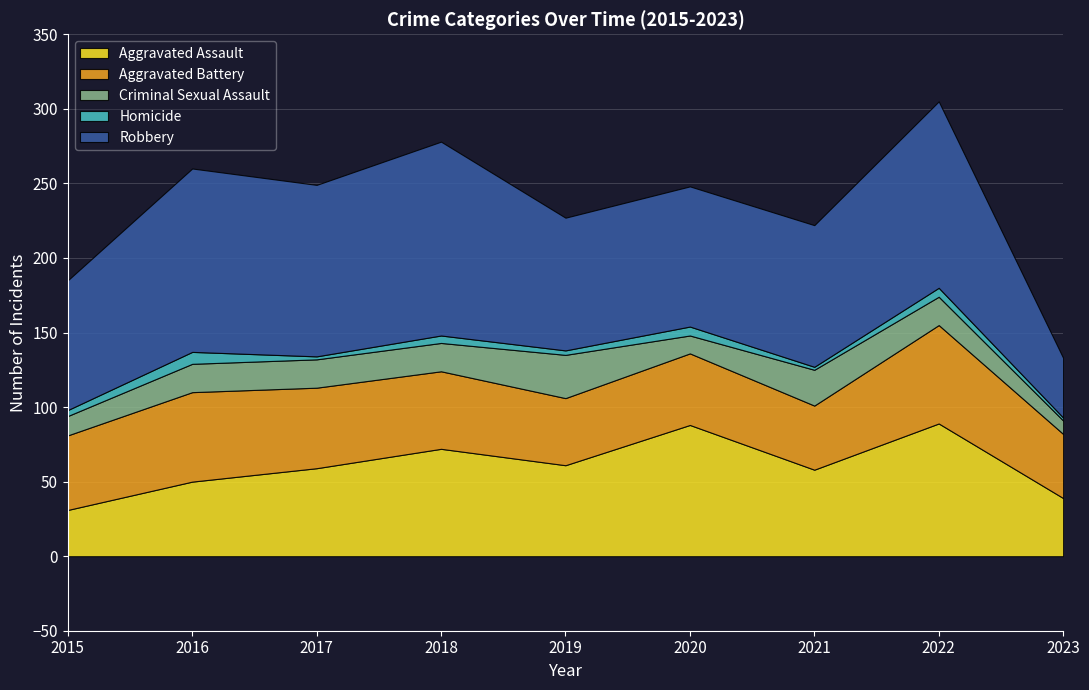

What is the difference between the highest and lowest values at 2016?

115